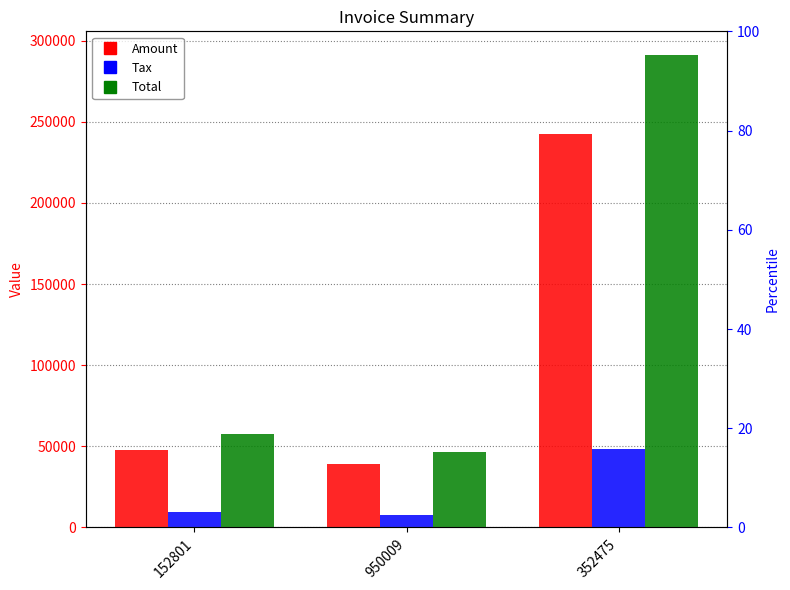

What is the spread (max minus min) of values at 950009?

38861.0